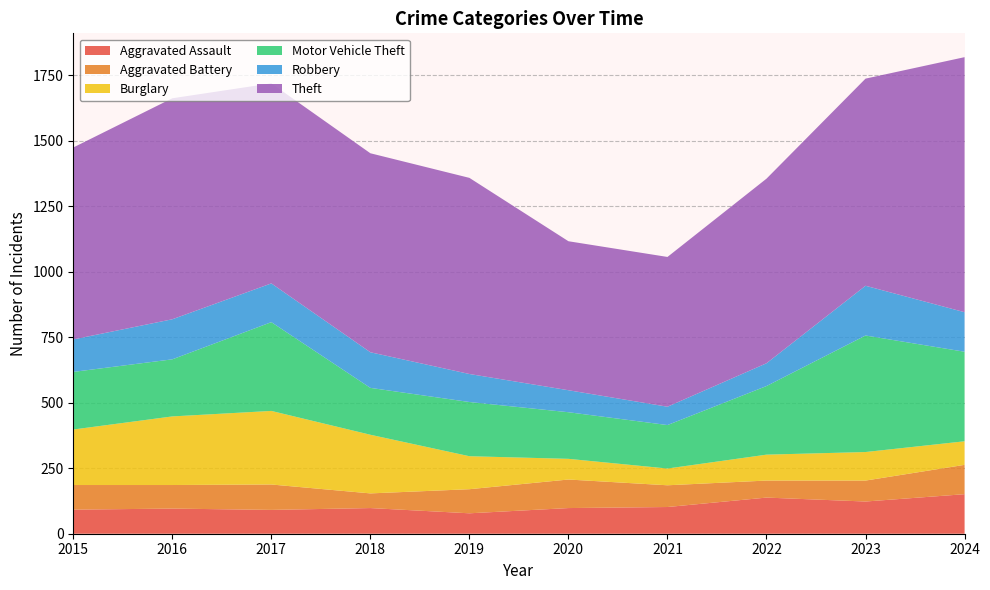

Reading left to right, extract all data points from this chart.

Aggravated Assault: 2015=92	2016=96	2017=91	2018=98	2019=78	2020=98	2021=102	2022=138	2023=123	2024=151
Aggravated Battery: 2015=94	2016=90	2017=97	2018=56	2019=92	2020=109	2021=83	2022=65	2023=80	2024=112
Burglary: 2015=212	2016=262	2017=281	2018=224	2019=126	2020=79	2021=64	2022=99	2023=109	2024=90
Motor Vehicle Theft: 2015=220	2016=218	2017=339	2018=179	2019=207	2020=178	2021=166	2022=262	2023=445	2024=342
Robbery: 2015=124	2016=153	2017=148	2018=136	2019=107	2020=84	2021=70	2022=87	2023=190	2024=151
Theft: 2015=733	2016=844	2017=764	2018=760	2019=749	2020=569	2021=572	2022=705	2023=791	2024=974